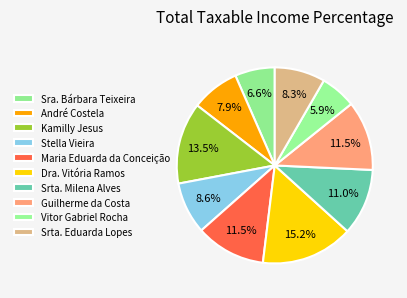

What is the ratio of the value at Guilherme da Costa to the value at Dra. Vitória Ramos?

0.8